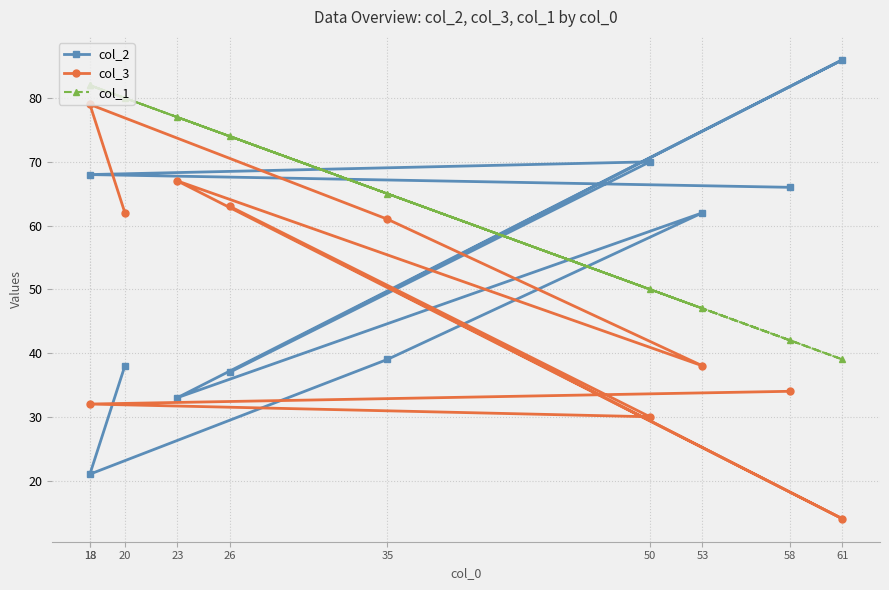

Rank the series by their maximum value, from highest to lowest.

col_2, col_1, col_3